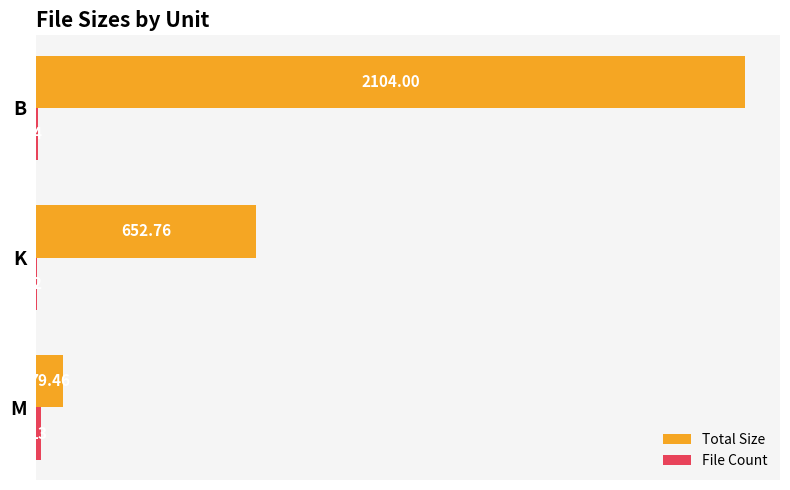

Which category has the highest value in the Total Size series?

B